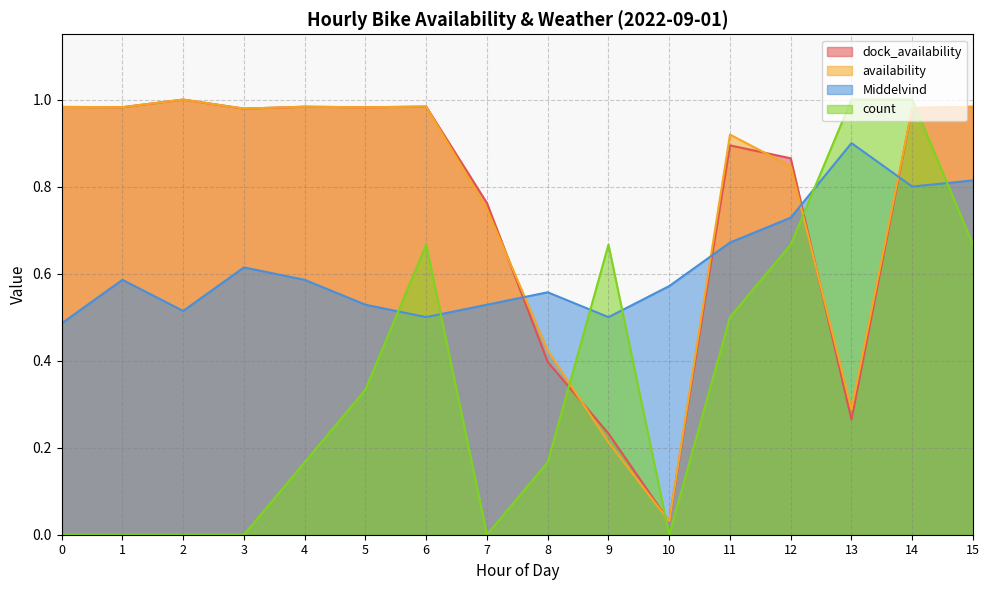

The value of count at 1 is 0.6. True or false?

False